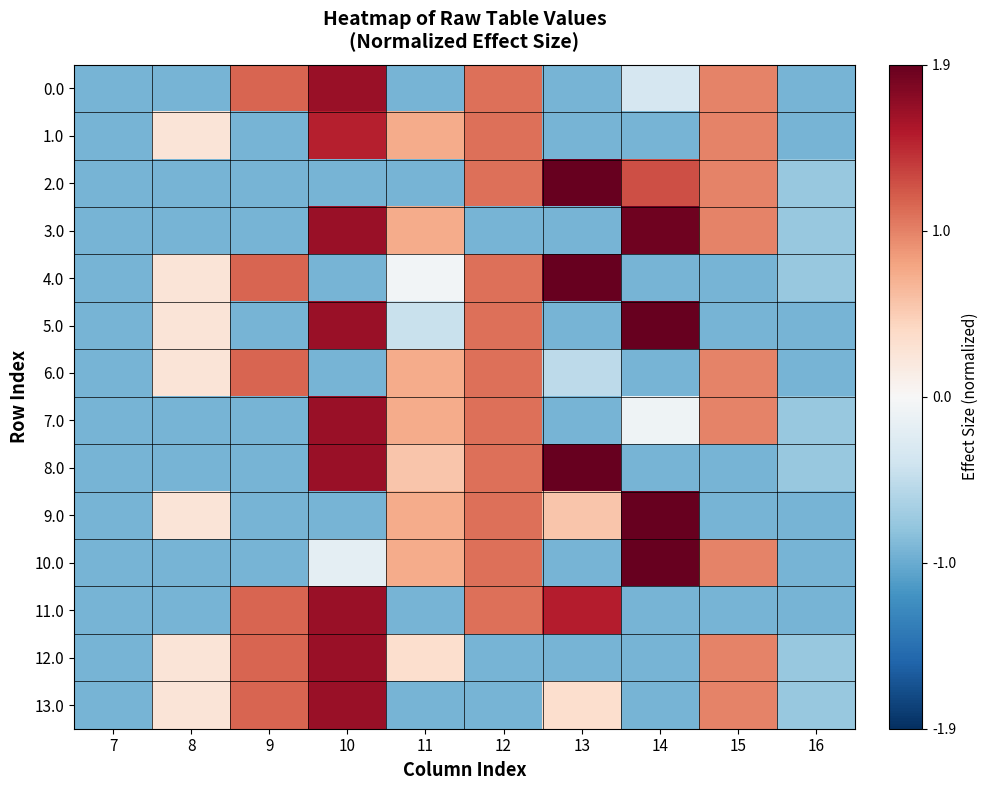

How many series are shown in this chart?

14